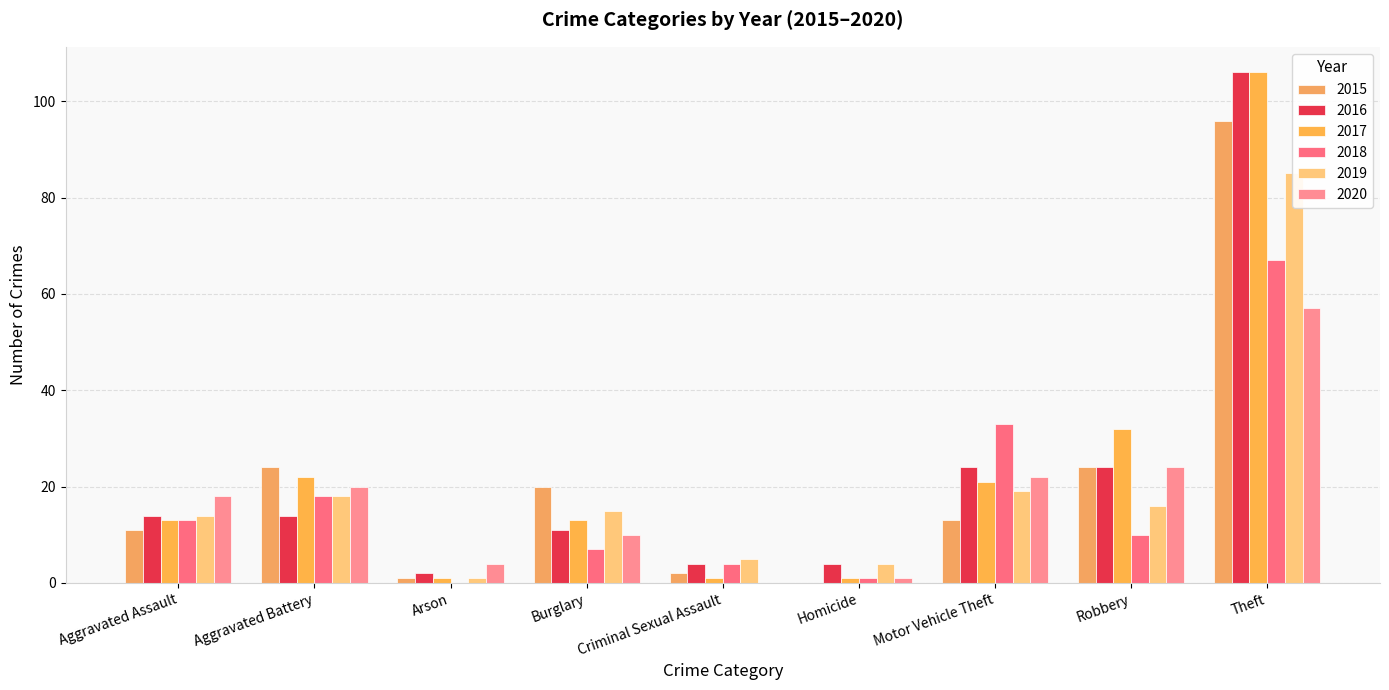

At which label does 2018 first exceed 10?

Aggravated Assault